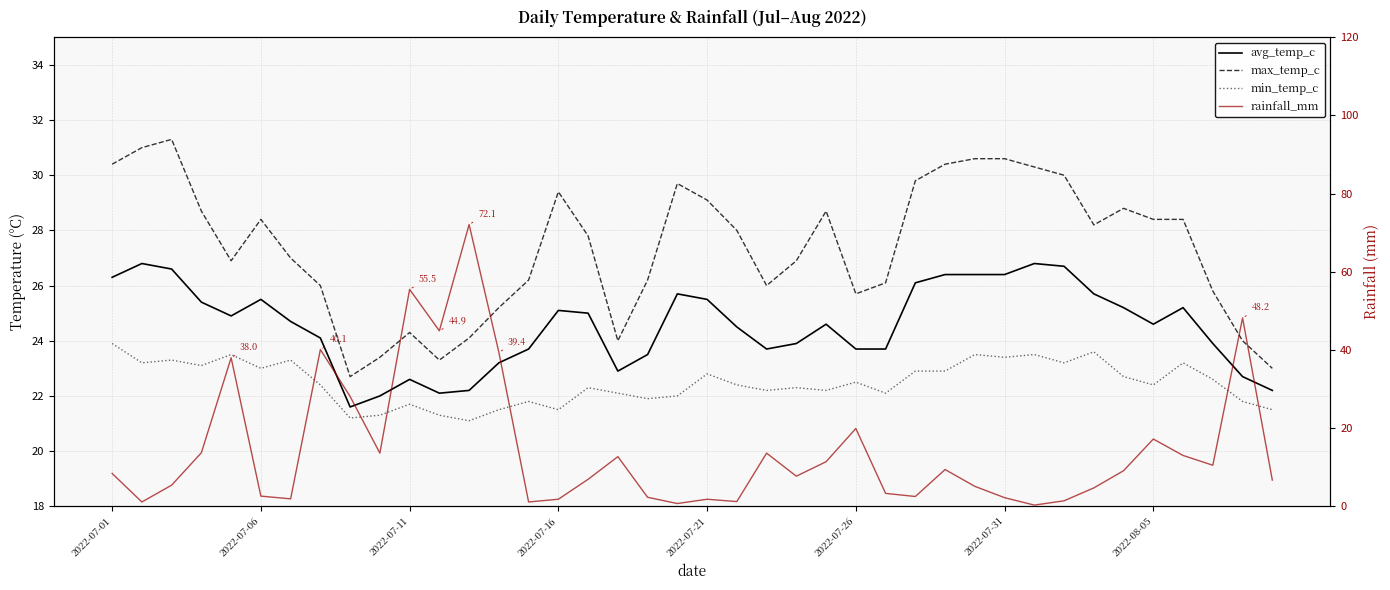

What is the lowest value of the min_temp_c series?

21.1